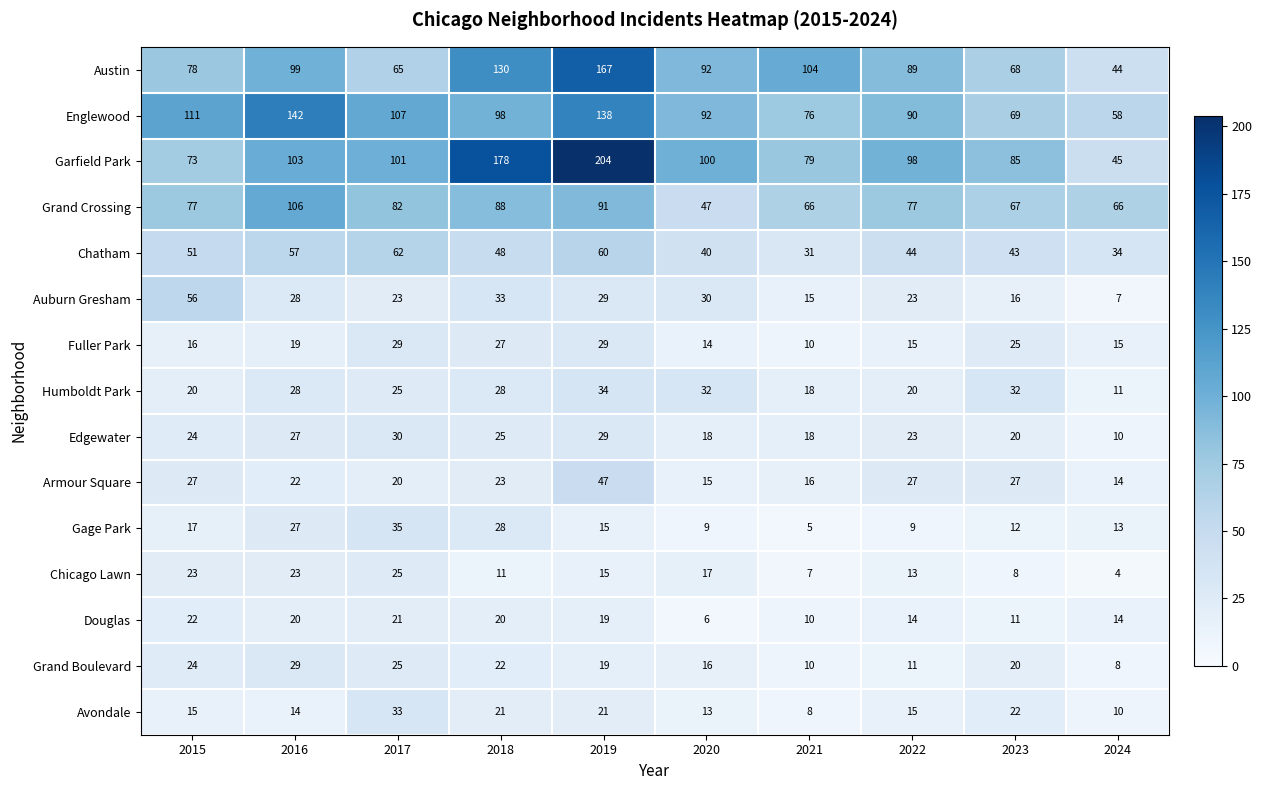

What is the spread (max minus min) of values at 2019?

189